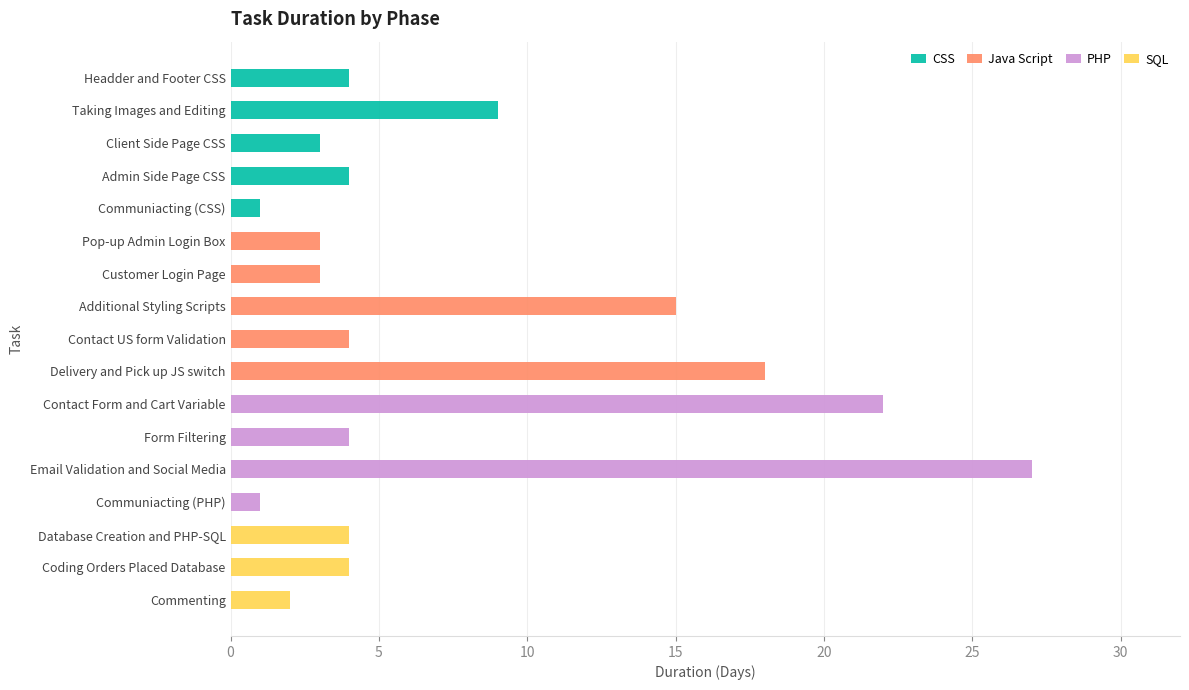

True or false: CSS has a value of -6 at Contact US form Validation.

False